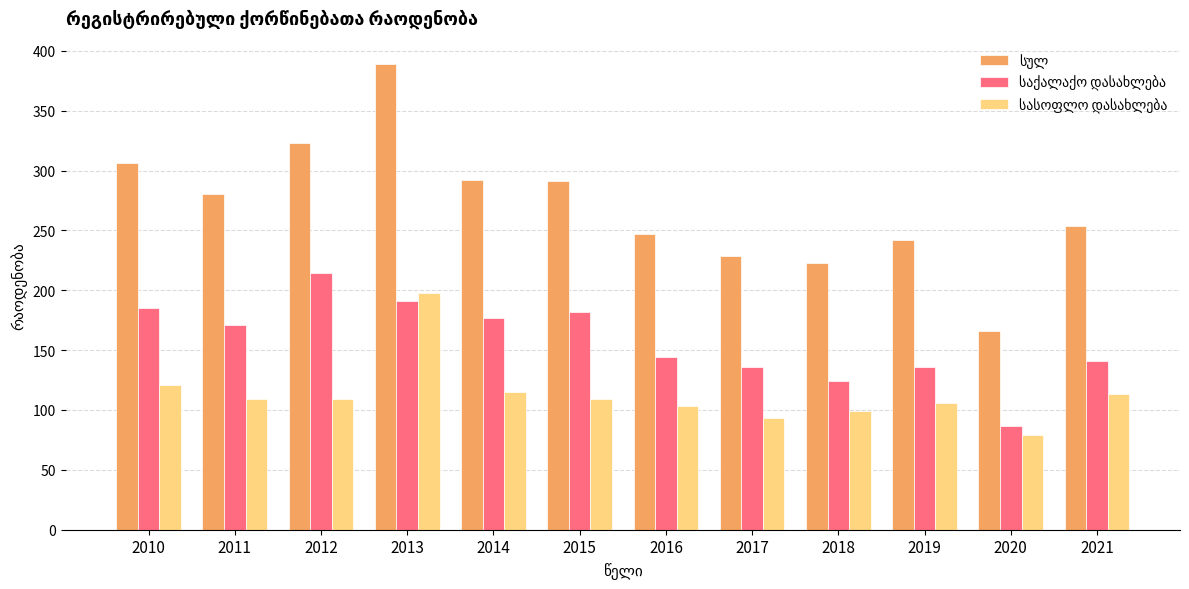

What is the spread (max minus min) of values at 2015?

182